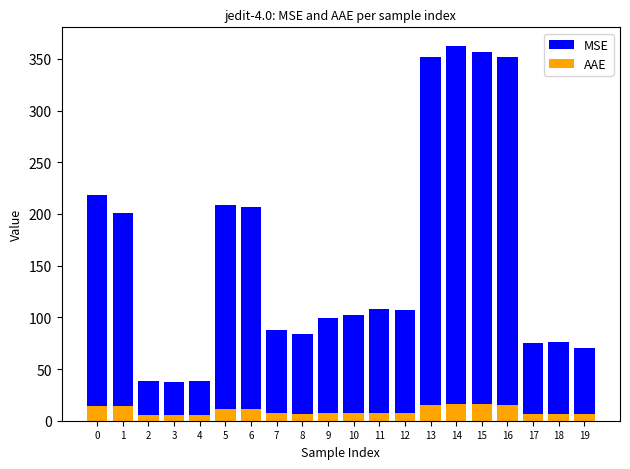

Rank the series at 15 from highest to lowest value.

MSE, AAE